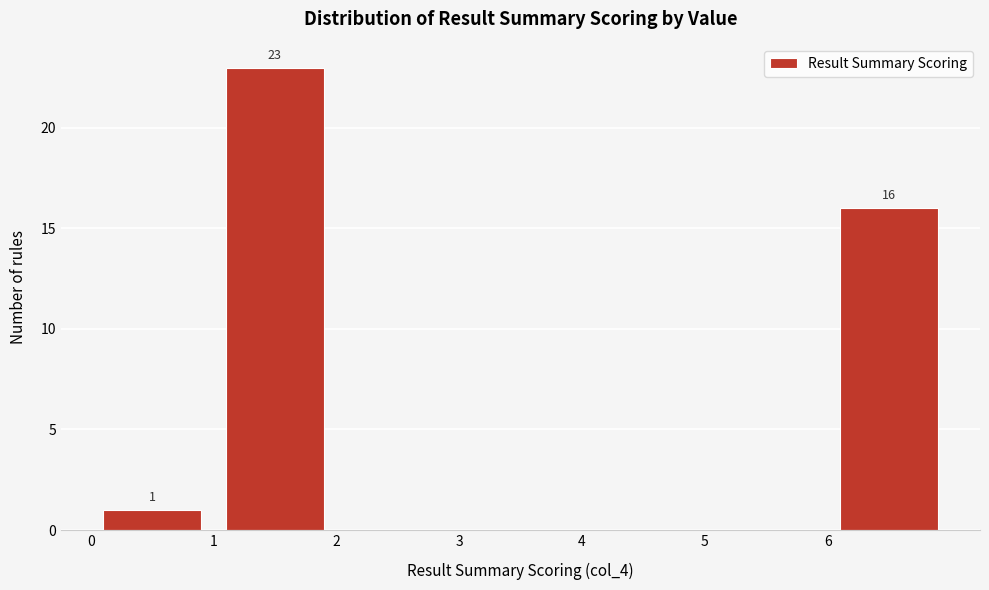

Which range on the x-axis has the tallest bar?

1 to 2